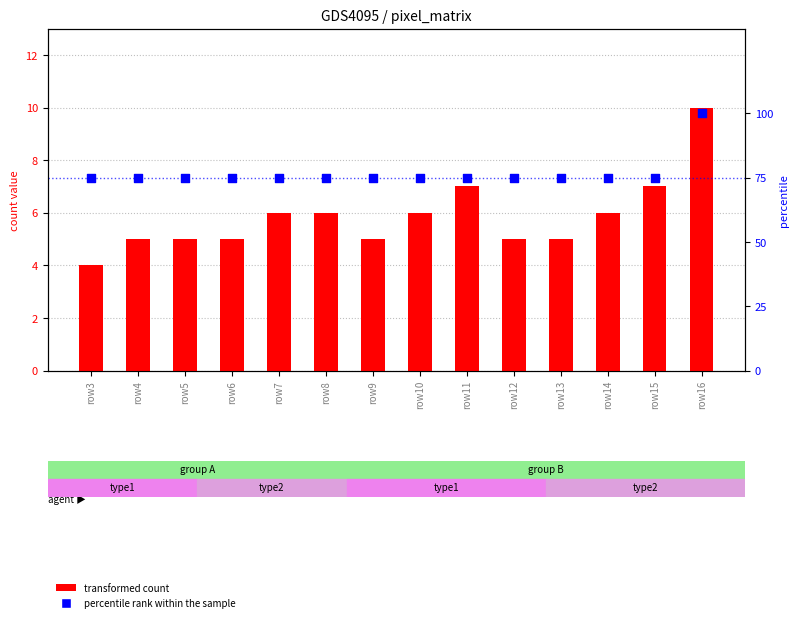

What are all the series names shown in the legend?

transformed count, percentile rank within the sample